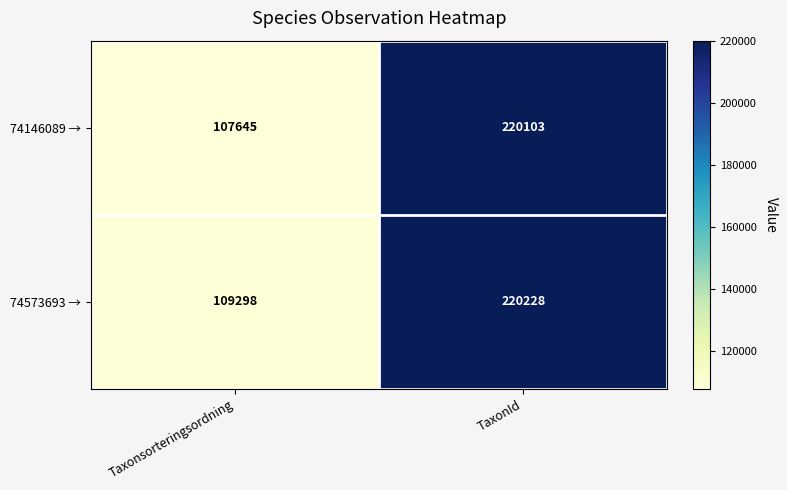

What is the sum of the 74146089 → values at Taxonsorteringsordning and TaxonId?

327748